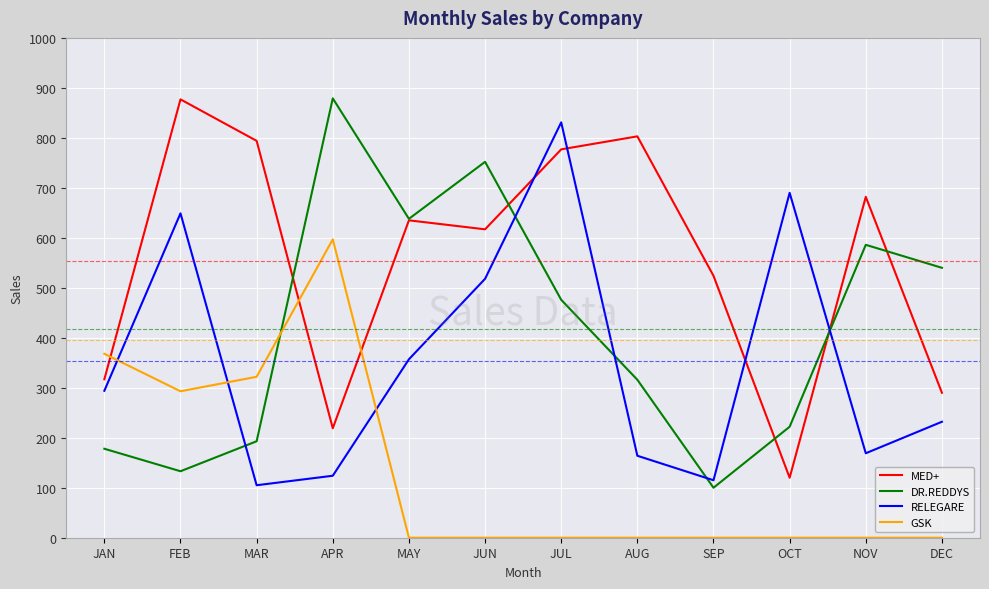

The RELEGARE series shows 124 at APR. True or false?

True